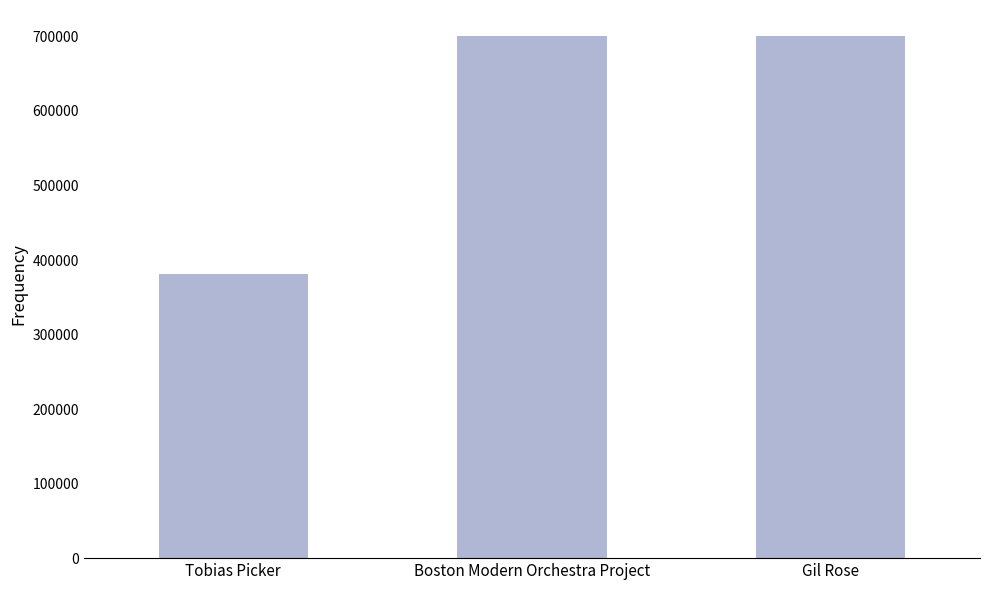

How many bars are there in total?

3